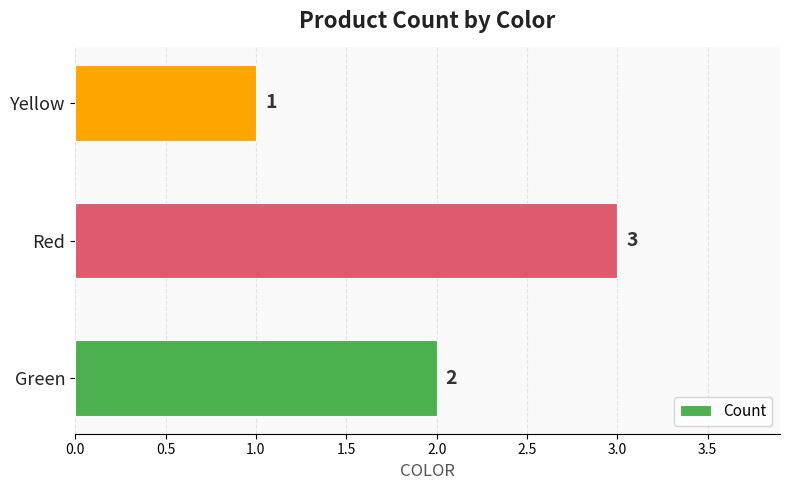

What is the average value?

2